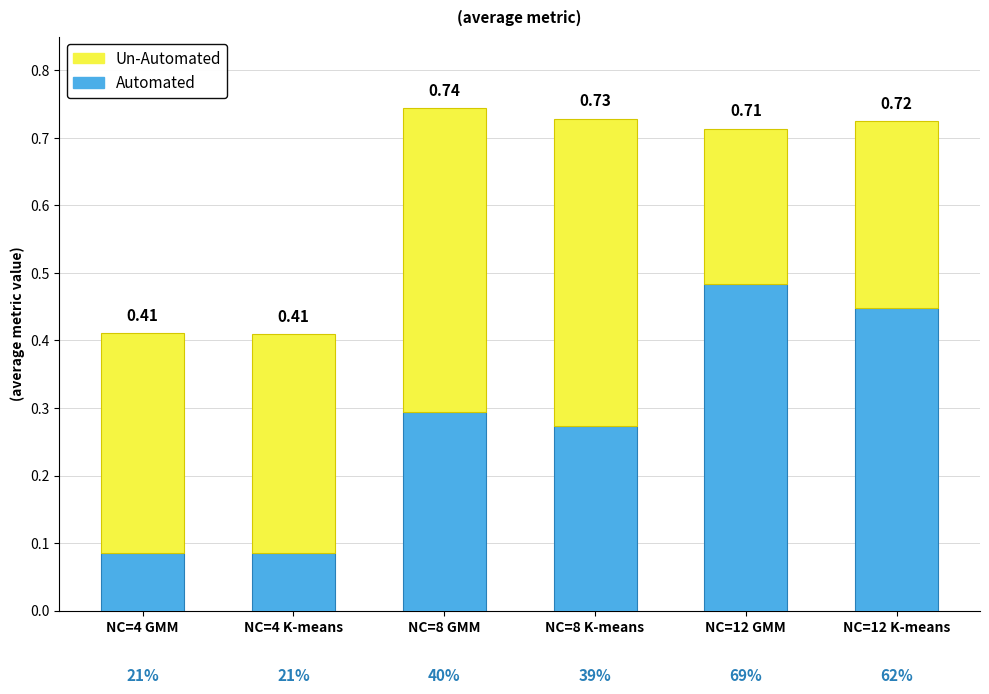

List the labels in order of Un-Automated value, largest first.

NC=8 K-means, NC=8 GMM, NC=4 GMM, NC=4 K-means, NC=12 K-means, NC=12 GMM